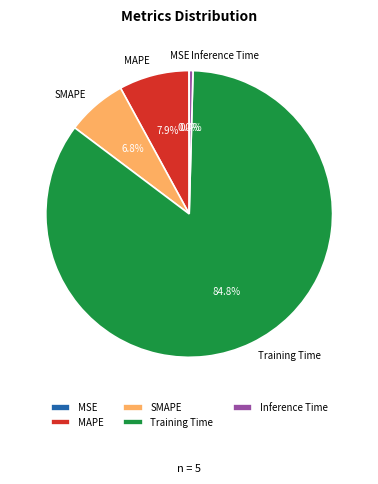

Which category accounts for the majority?

Training Time